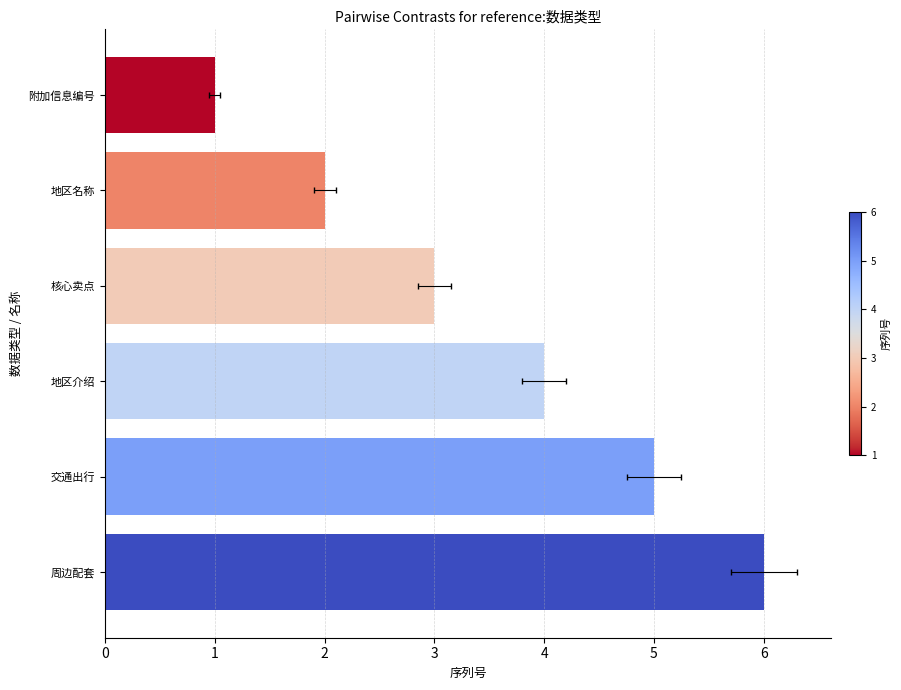

The value at 1 is 2. True or false?

True